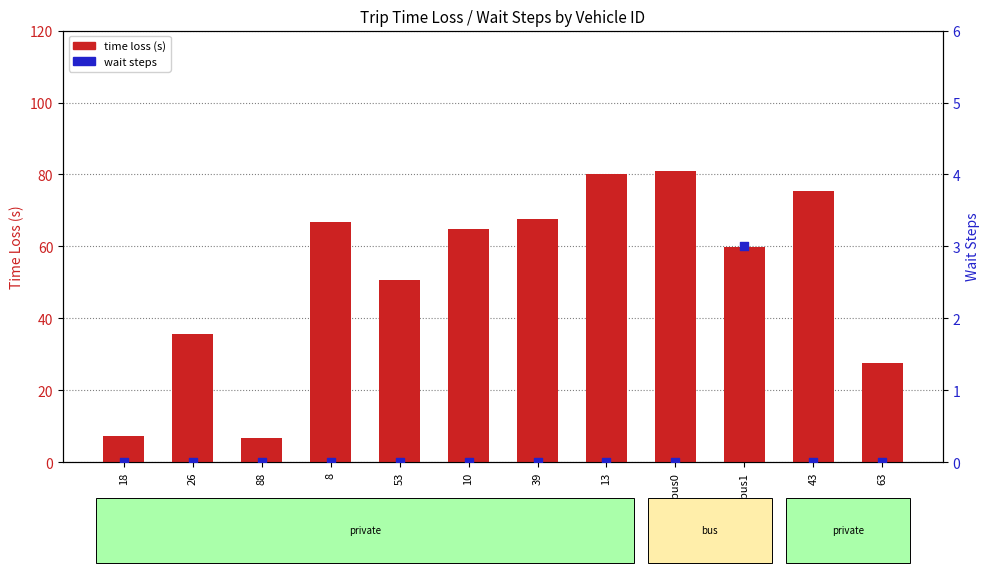

Which series has the largest Y range (max minus min)?

time loss (s)